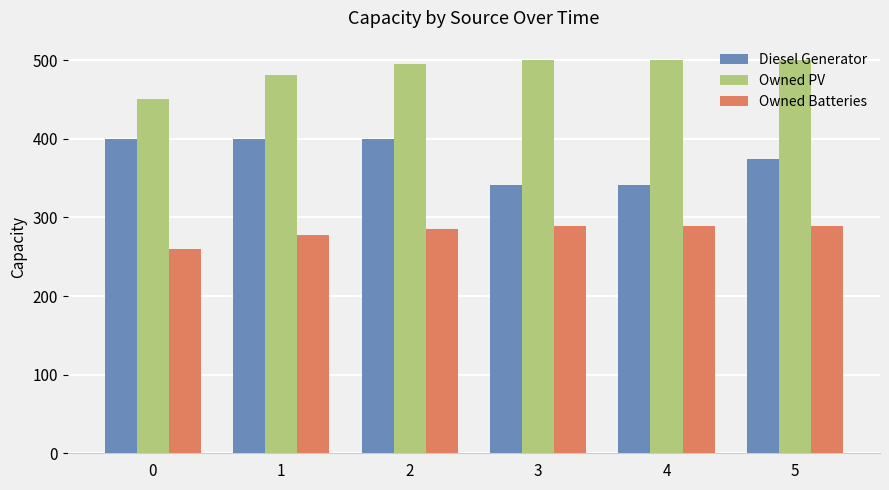

Count the Owned Batteries values in the range 278 to 289.

5